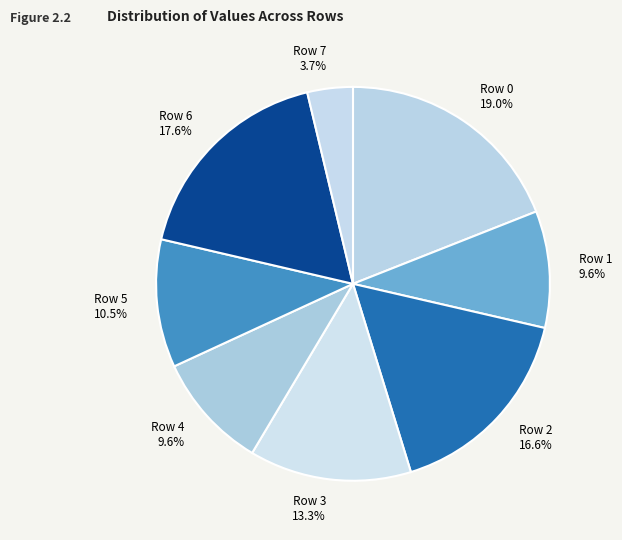

To the nearest percent, what portion does Row 6 represent?

18%